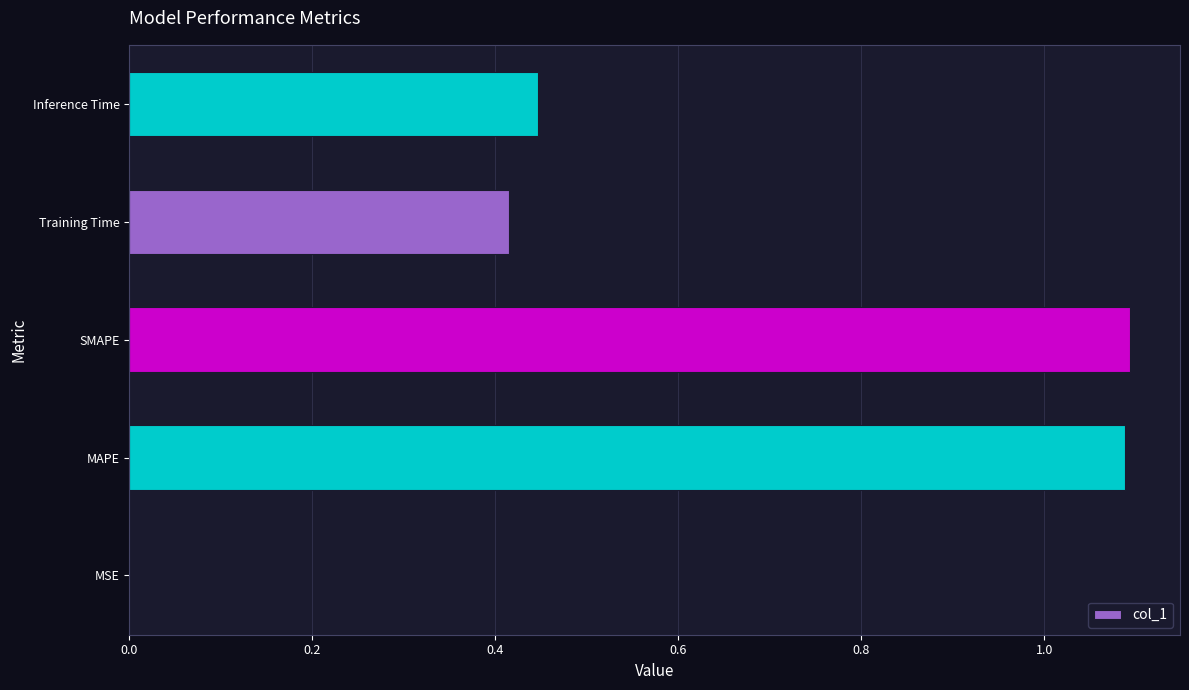

The value at Inference Time is 0.3. True or false?

False